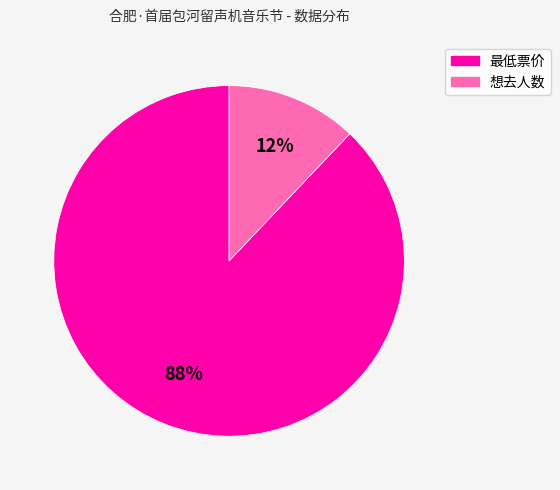

Is there a majority slice in this chart?

Yes